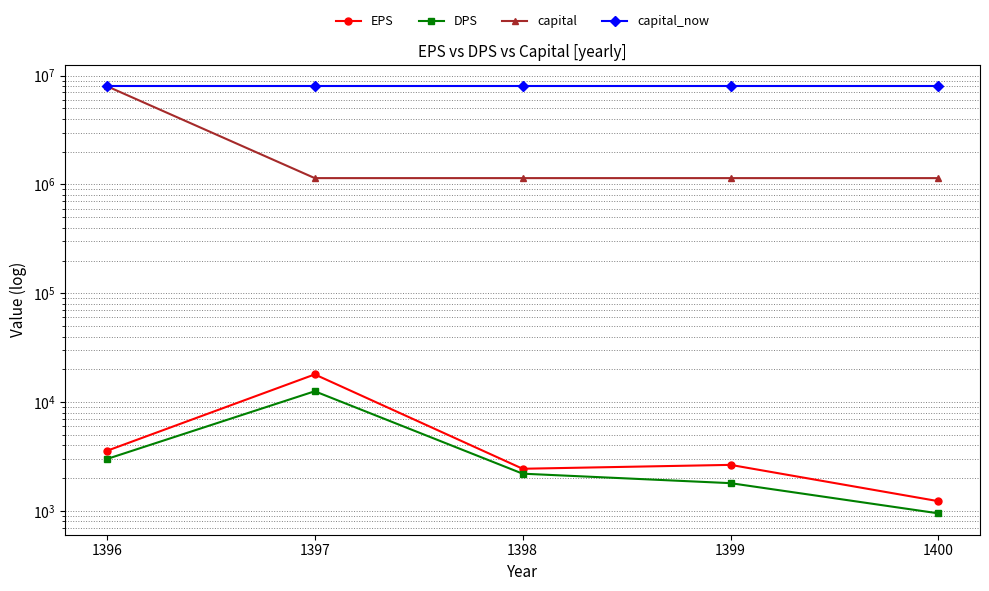

Does the chart have visible grid lines?

Yes